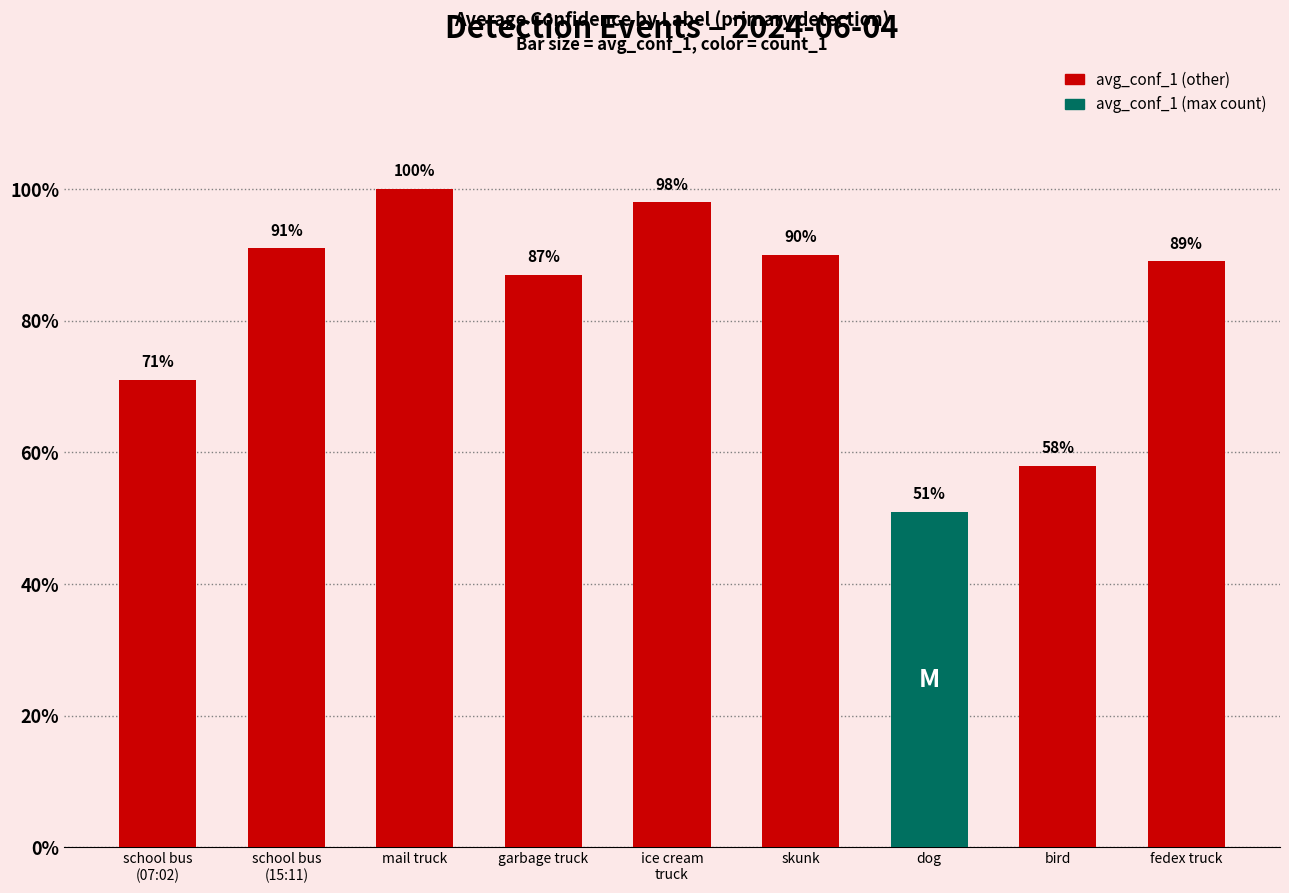

Is it true that the value at school bus
(15:11) is 0.9?

True